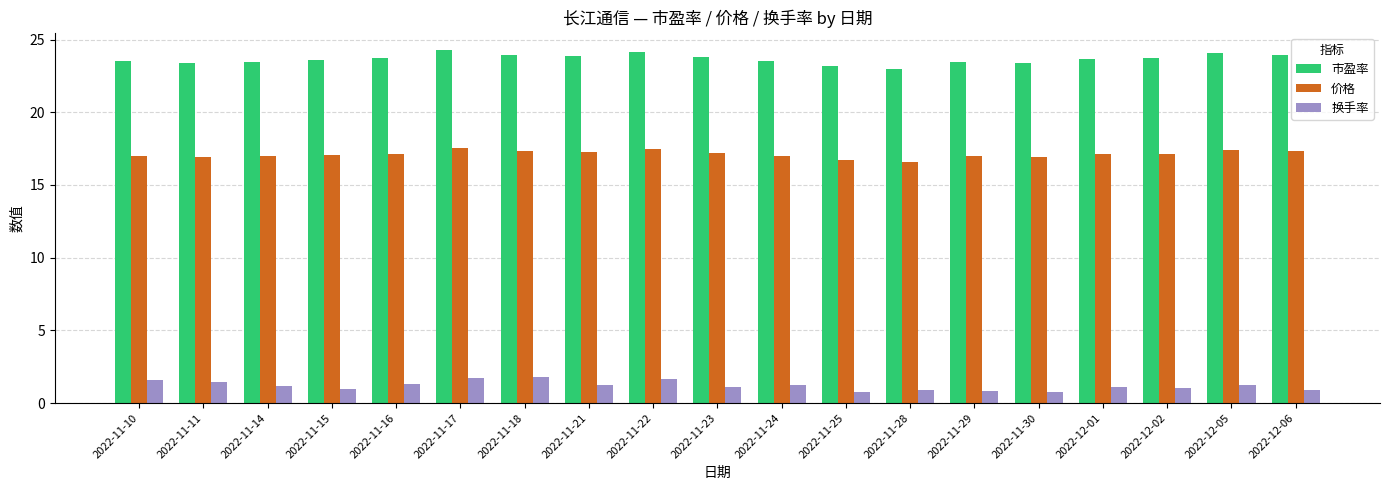

What is the label of the 14th bar from the left?

2022-11-29